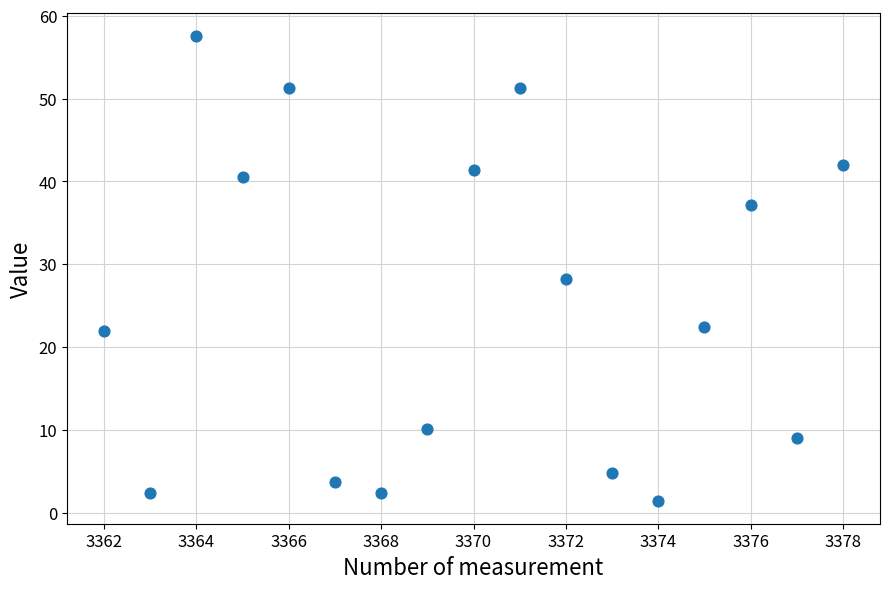

What Y value in the scatter plot is closest to 29?

28.2